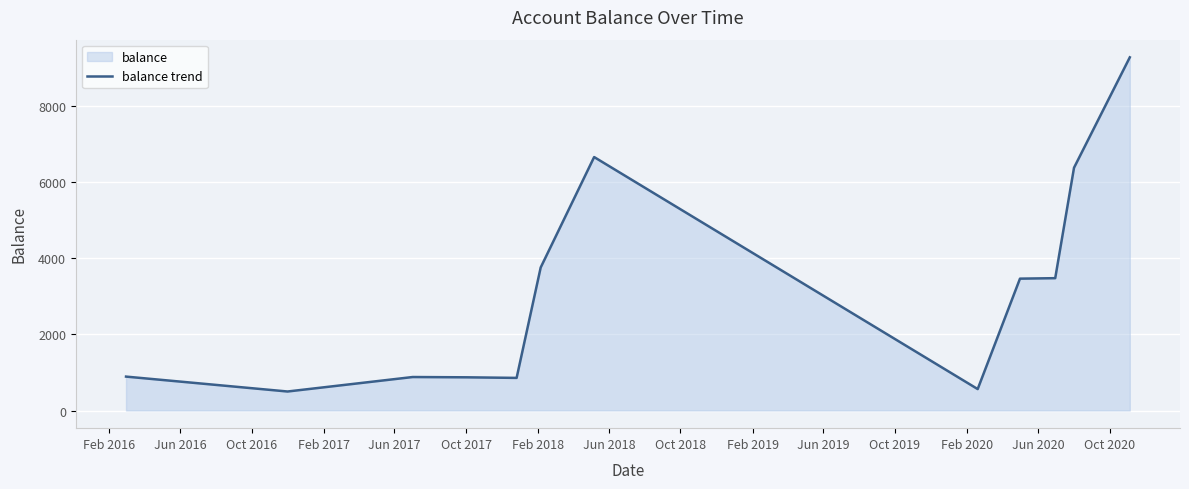

What is the difference between the maximum and minimum values?

8791.5